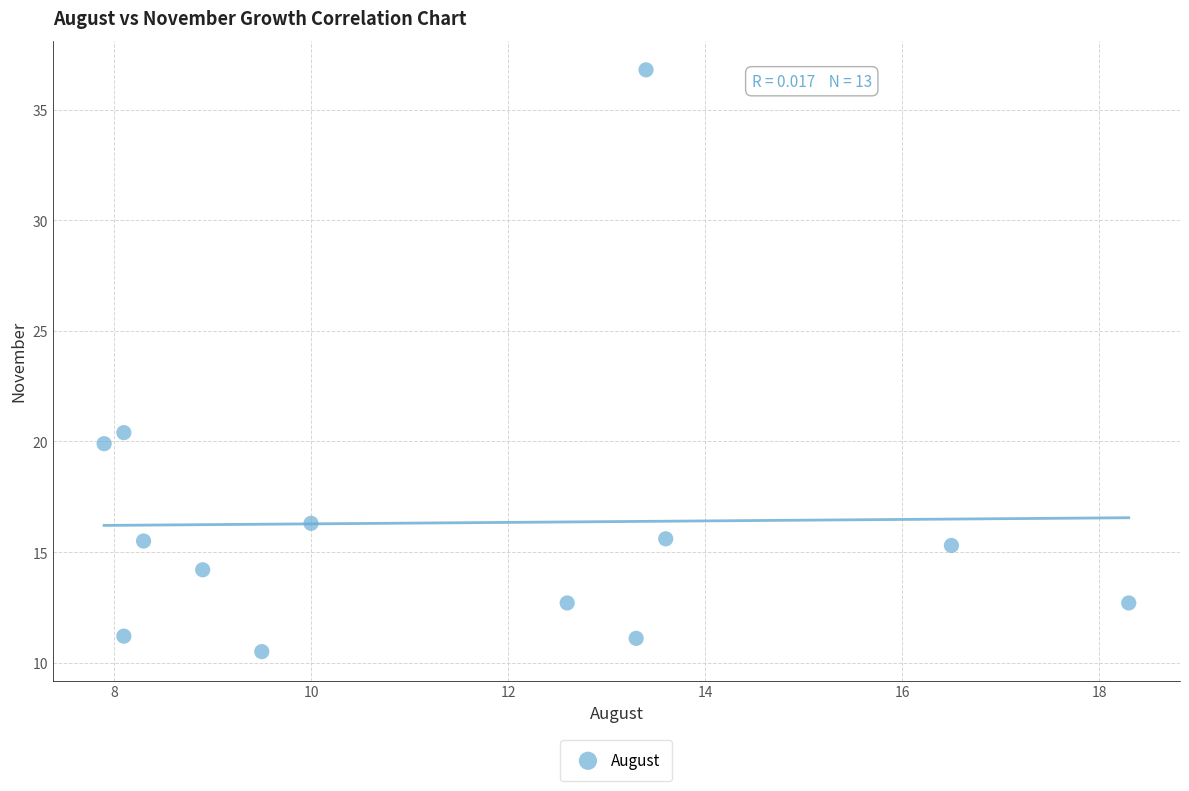

What Y value in the scatter plot is closest to 23?

20.4